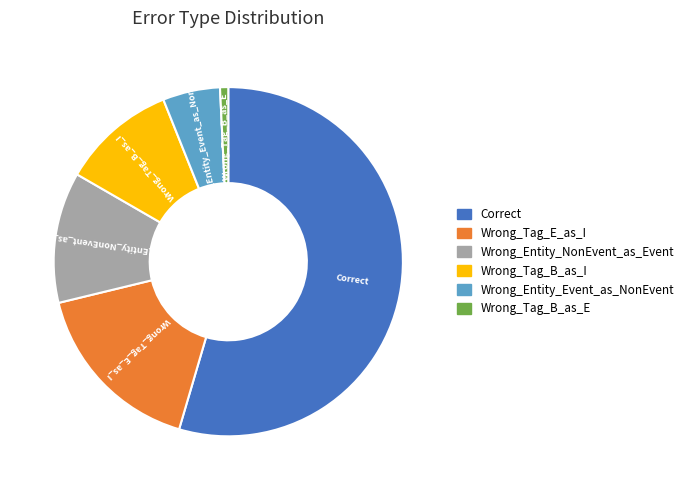

Combined, do Wrong_Tag_B_as_E and Wrong_Tag_E_as_I account for over 50%?

No